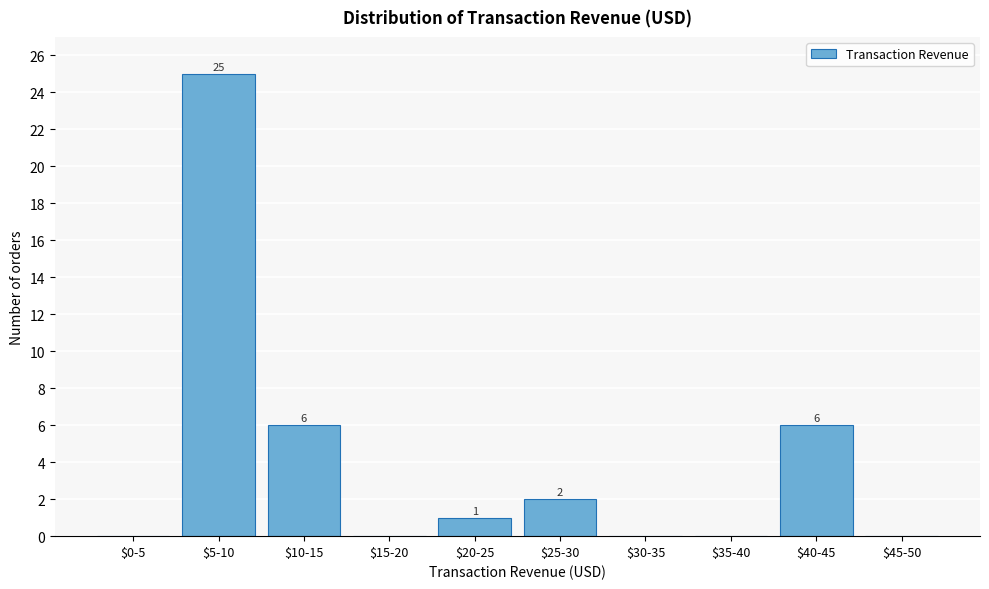

Where does the data first go above 1?

$5-10